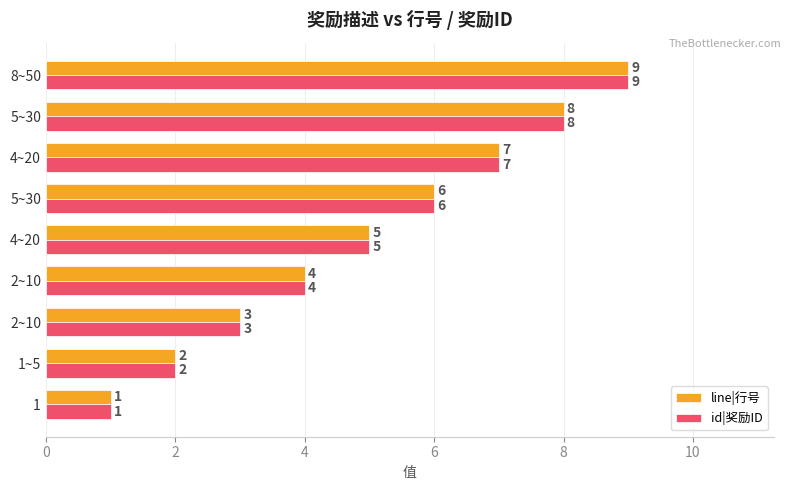

What are all the series names shown in the legend?

line|行号, id|奖励ID